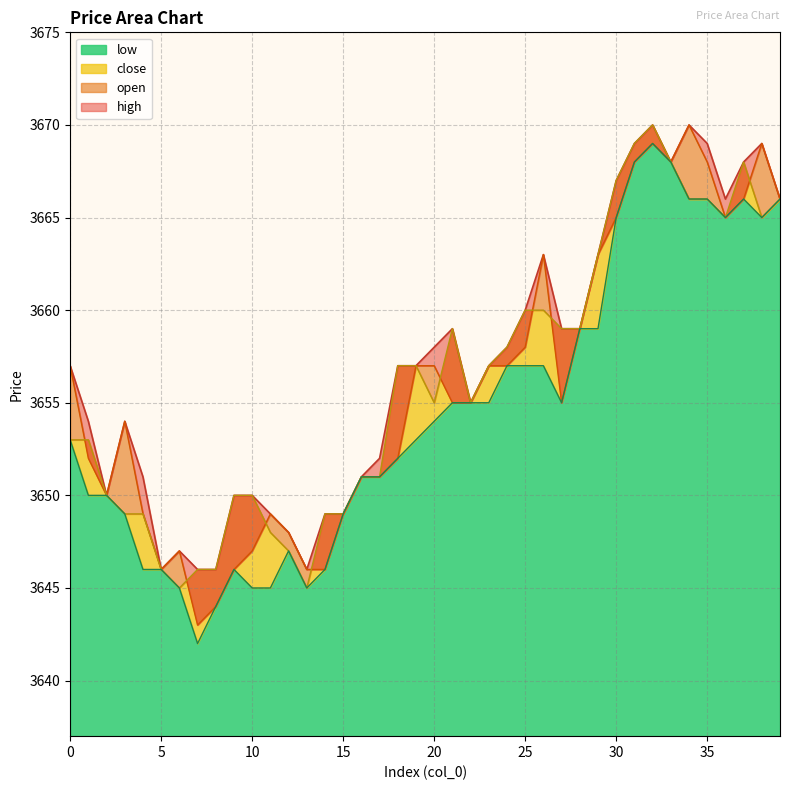

Where do open and close first cross each other?

0 and 1